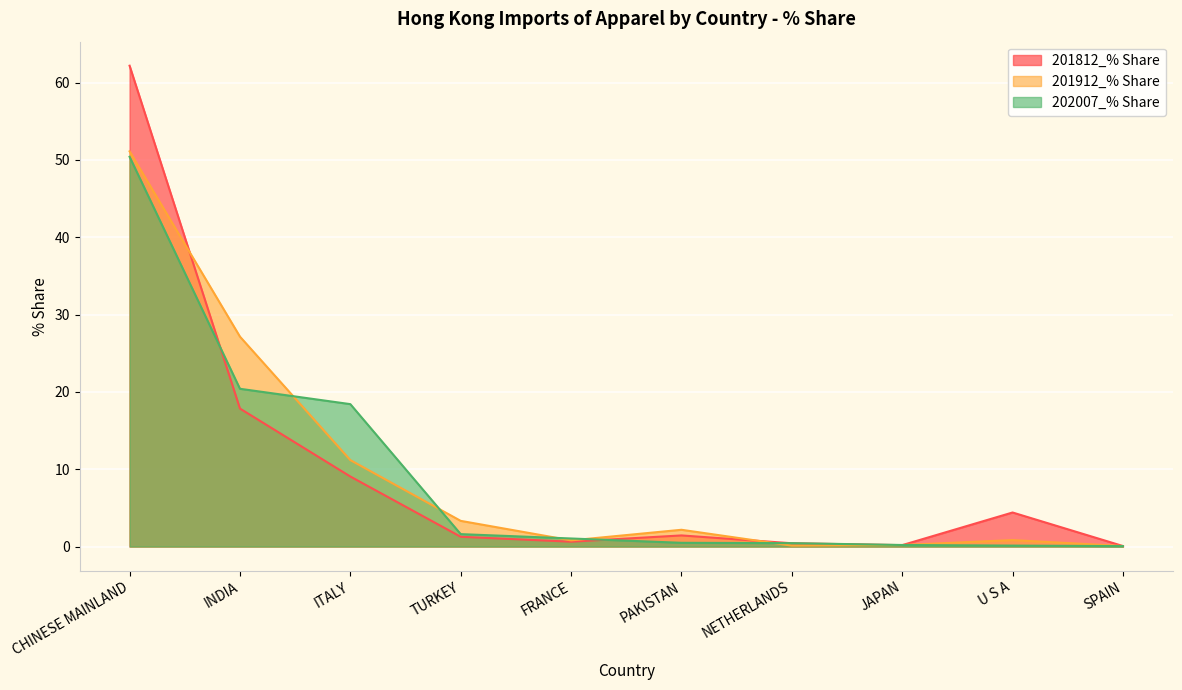

At which category is the sum across all series the highest?

CHINESE MAINLAND